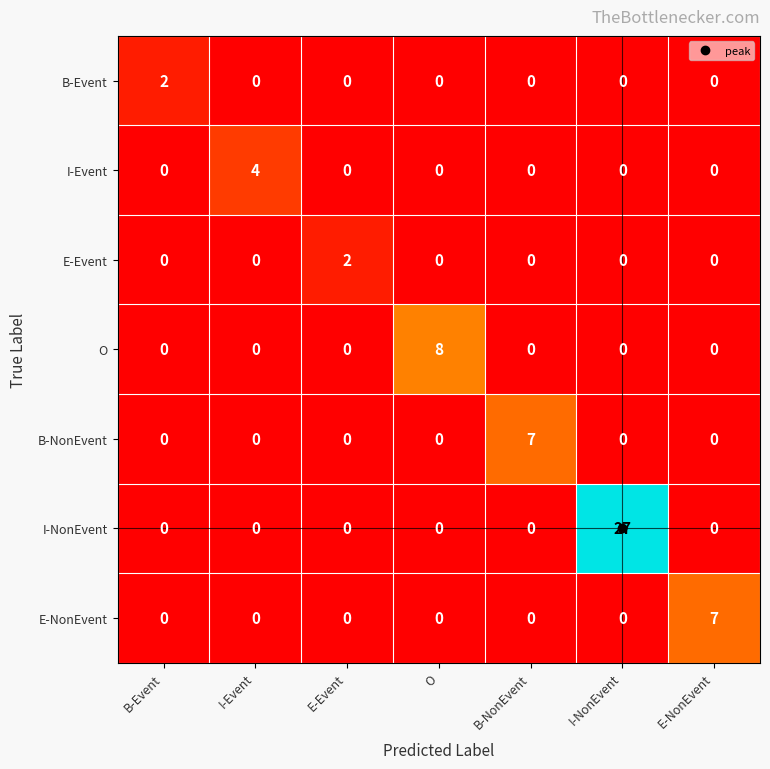

What is the total value across all series at O?

8